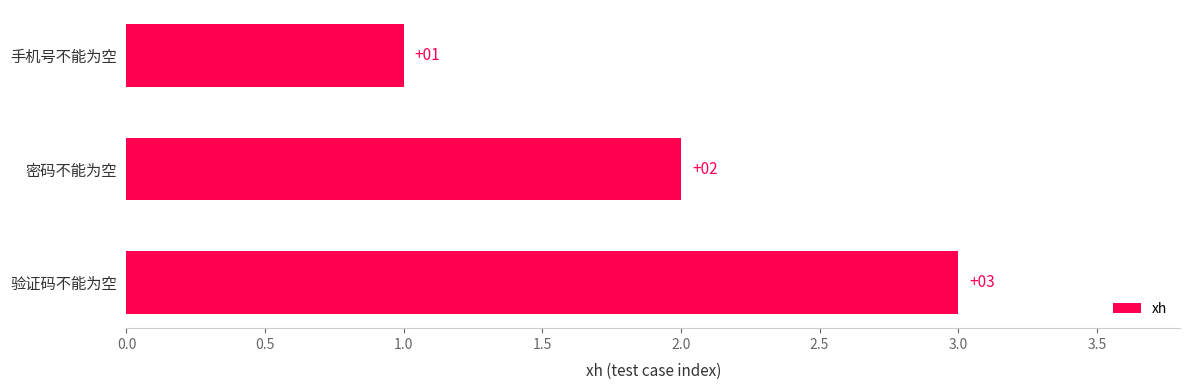

At which category does the chart reach its minimum across all series?

手机号不能为空